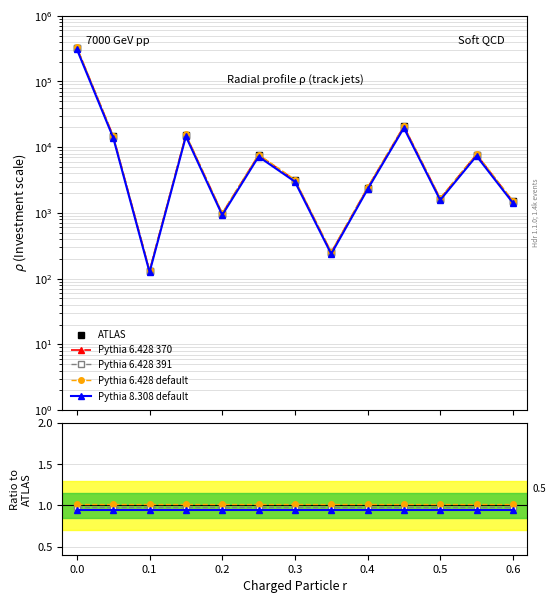

What is the minimum value for Projects data?

132.0